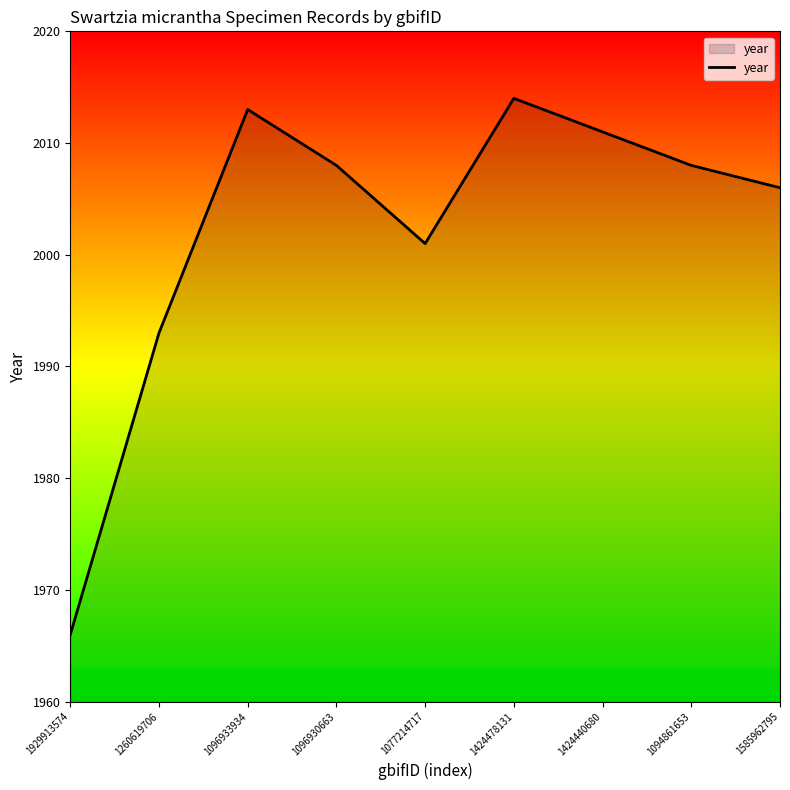

Between 1929913574 and 1096933934, which is larger?

1096933934